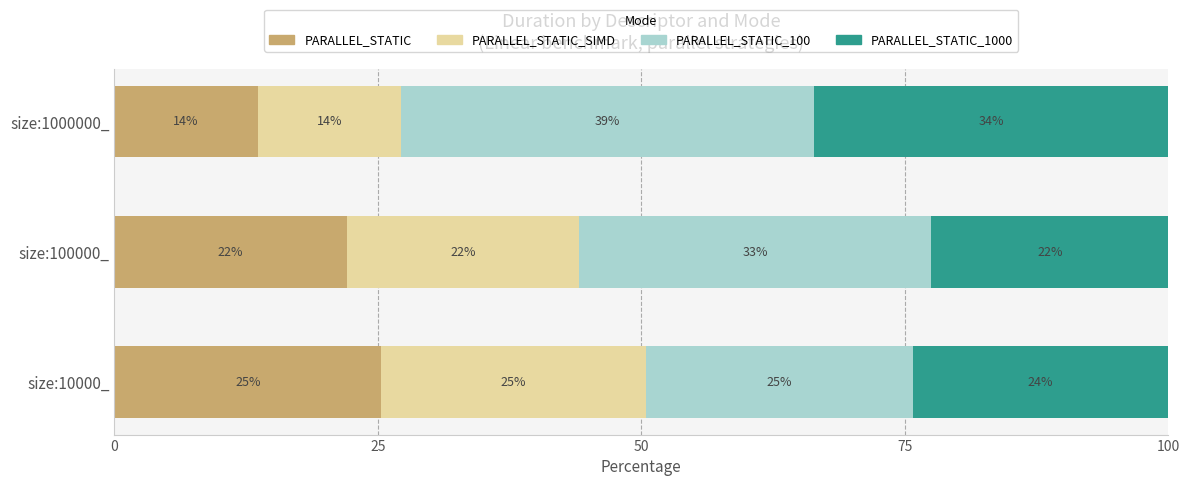

At which label is PARALLEL_STATIC closest to 19?

size:100000_